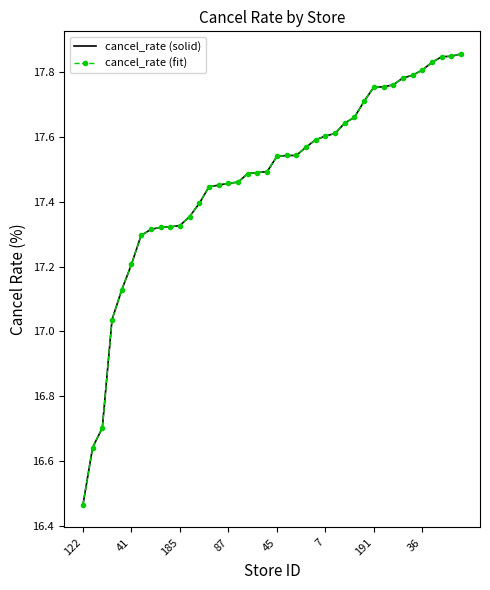

How many series are shown in this chart?

2